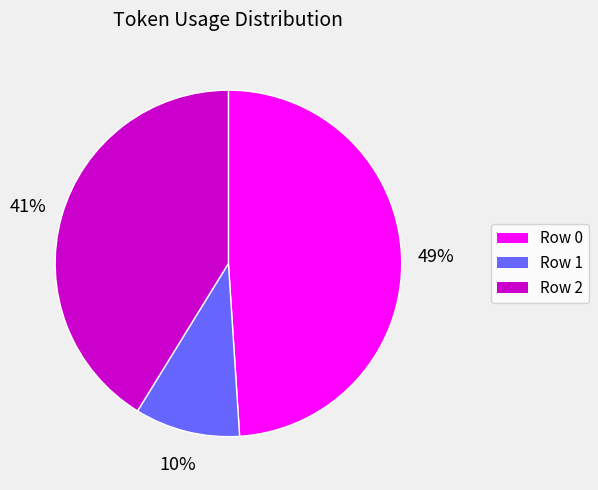

How many slices are in this pie chart?

3